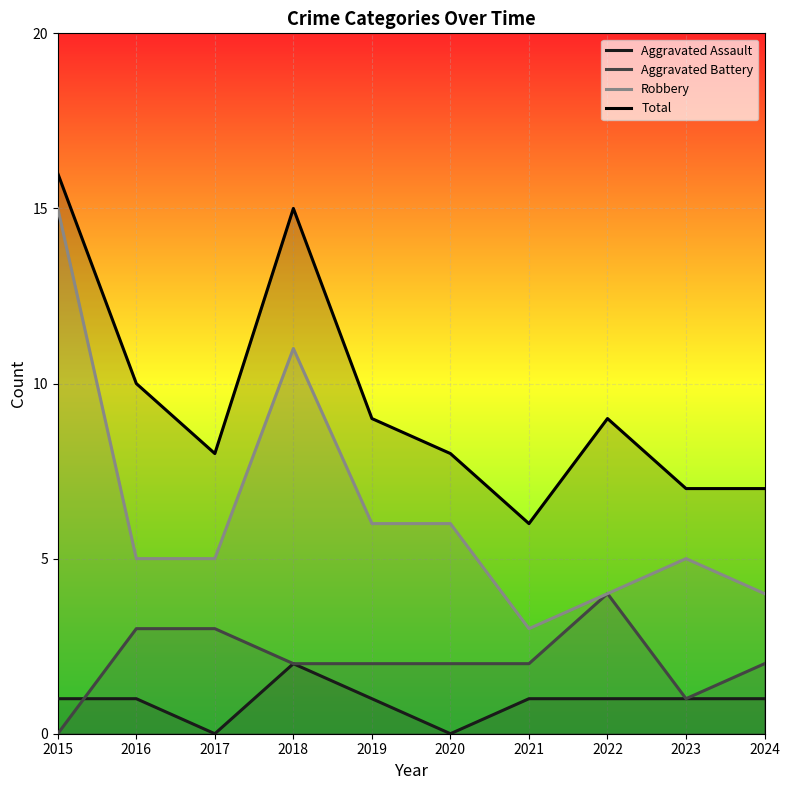

How many Total values are between 7 and 10?

7